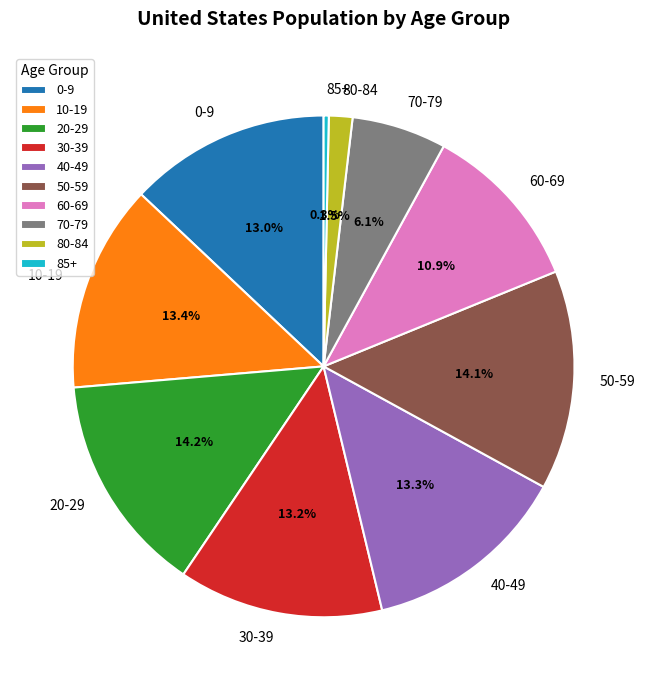

Is it true that 50-59 is 14% of the pie?

True